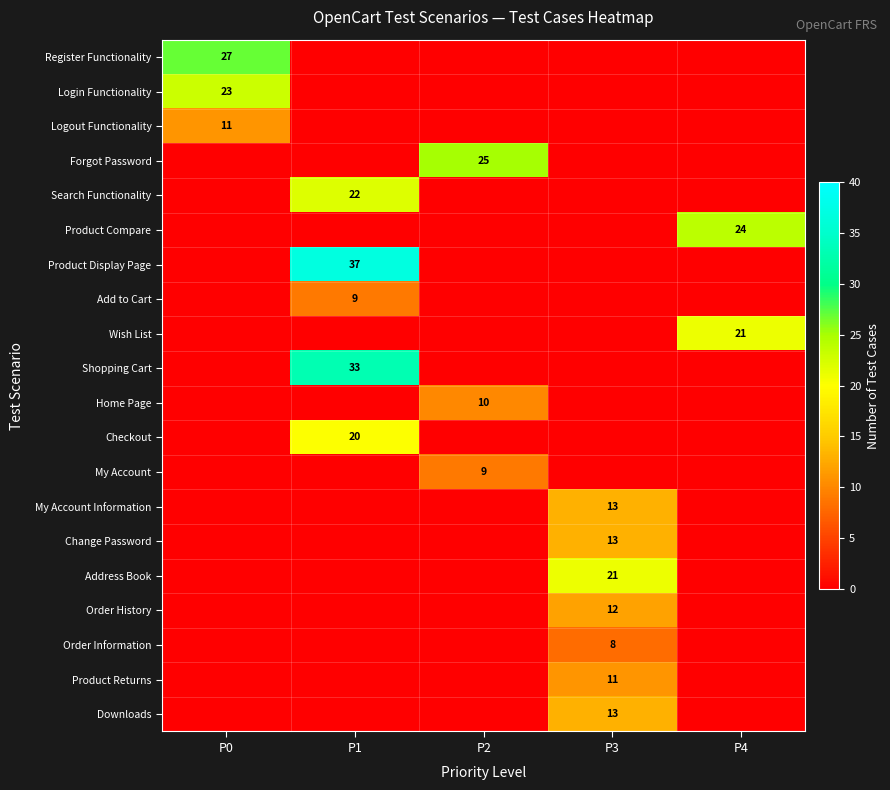

At which category does the chart reach its minimum across all series?

P1